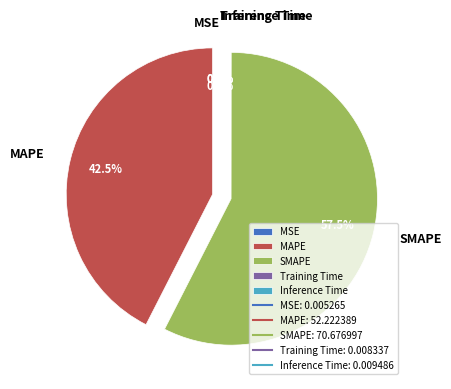

Is there a majority slice in this chart?

Yes